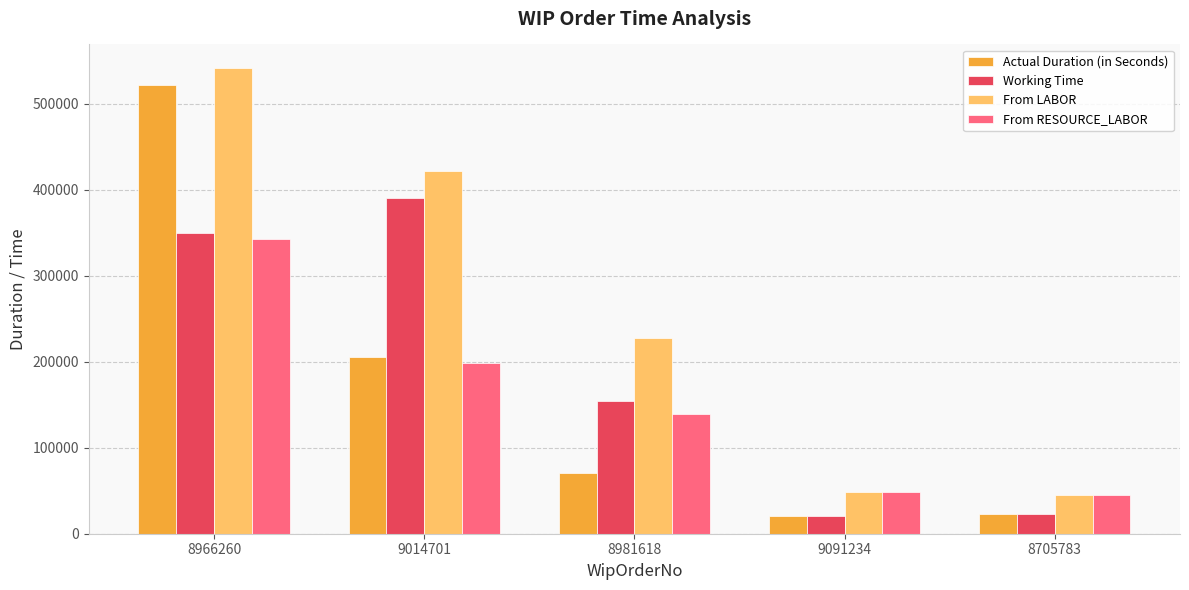

Rank the series by their maximum value, from highest to lowest.

From LABOR, Actual Duration (in Seconds), Working Time, From RESOURCE_LABOR